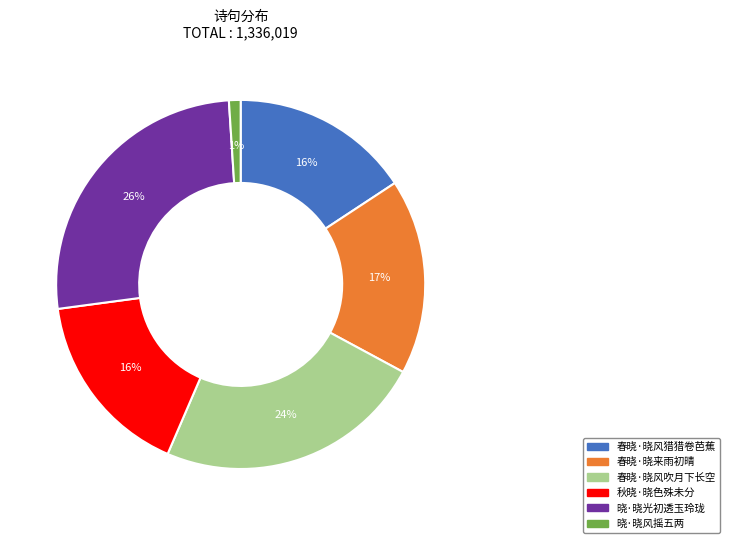

What is the smallest slice in the pie chart?

晓·晓风摇五两